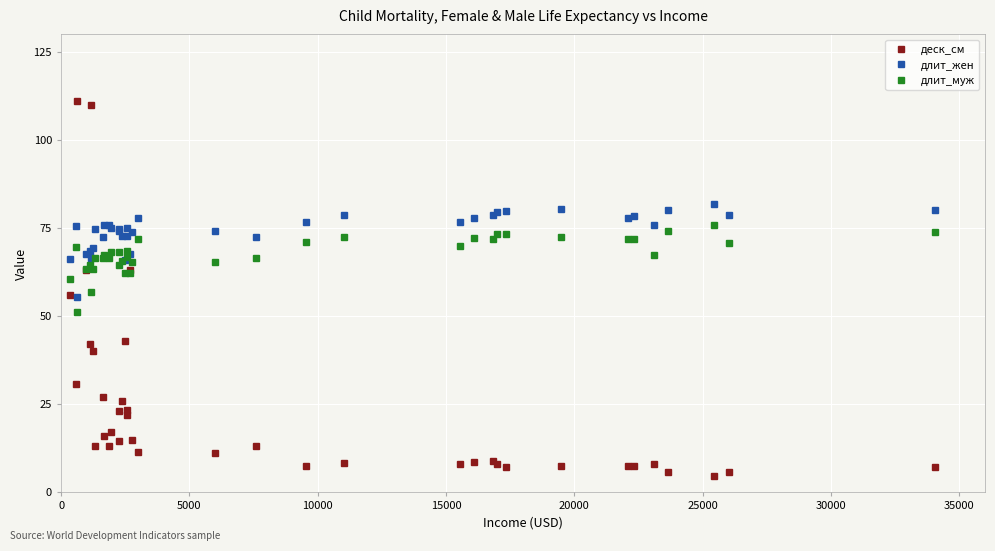

What are all the series names shown in the legend?

деск_см, длит_жен, длит_муж